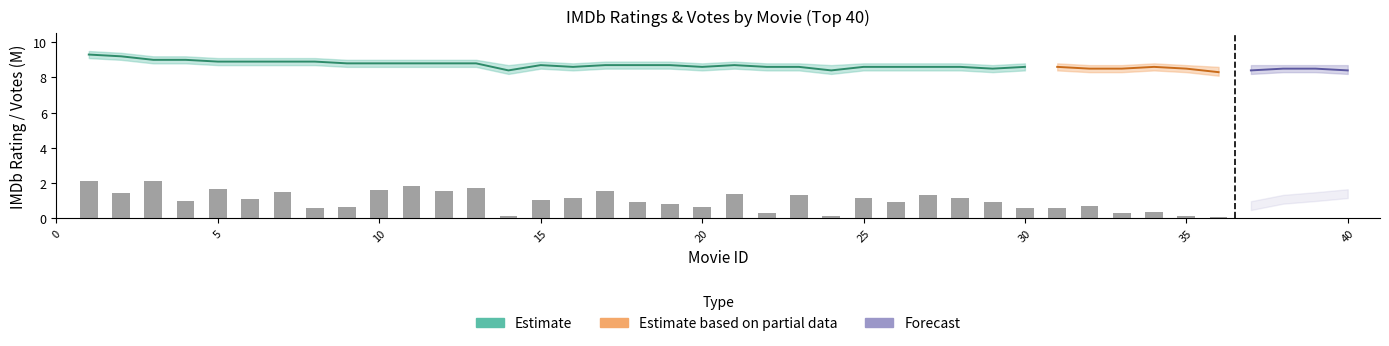

What is the difference between the maximum and minimum values in the IMDb_Ratings series?

1.0